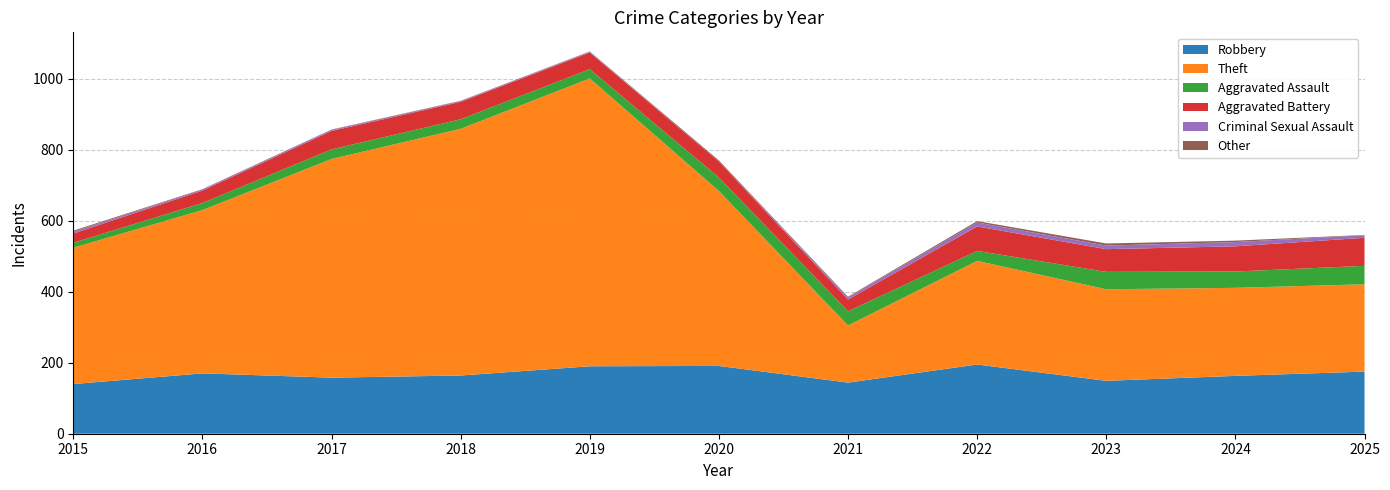

Reading right to left, list all the values displayed in this chart.

Robbery: 2025=175	2024=163	2023=149	2022=195	2021=144	2020=191	2019=190	2018=164	2017=158	2016=170	2015=140
Theft: 2025=246	2024=248	2023=258	2022=292	2021=161	2020=493	2019=811	2018=695	2017=616	2016=460	2015=384
Aggravated Assault: 2025=52	2024=46	2023=49	2022=28	2021=40	2020=38	2019=26	2018=27	2017=27	2016=20	2015=14
Aggravated Battery: 2025=79	2024=71	2023=64	2022=69	2021=33	2020=45	2019=47	2018=49	2017=52	2016=35	2015=26
Criminal Sexual Assault: 2025=7	2024=12	2023=10	2022=11	2021=6	2020=0	2019=2	2018=2	2017=3	2016=3	2015=5
Other: 2025=1	2024=4	2023=6	2022=4	2021=2	2020=3	2019=1	2018=1	2017=1	2016=1	2015=3